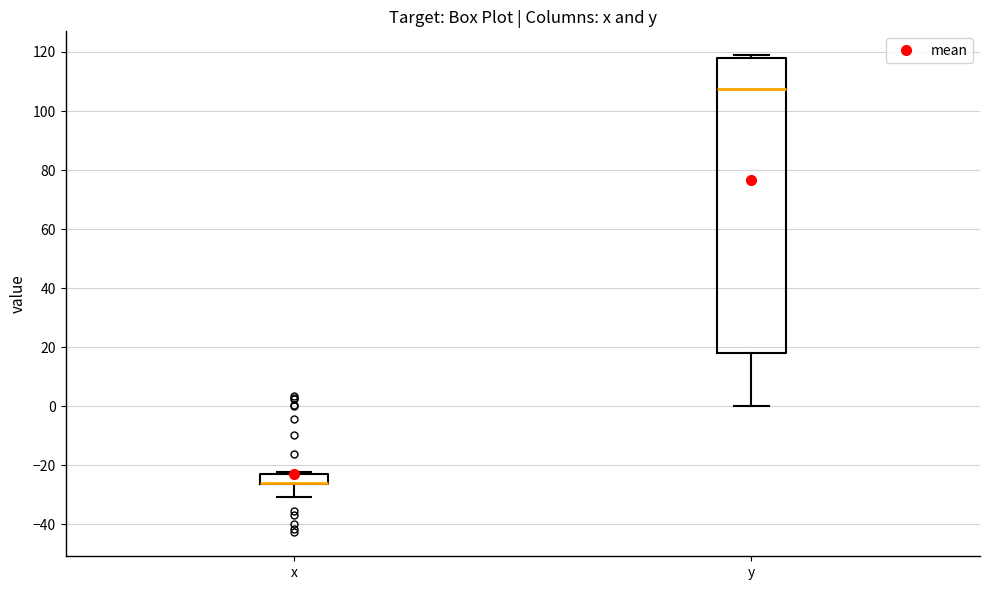

Where does the lower whisker of the box for y end on the y-axis? The values are not printed on the chart, so give them approximately, as read against the axis.

0